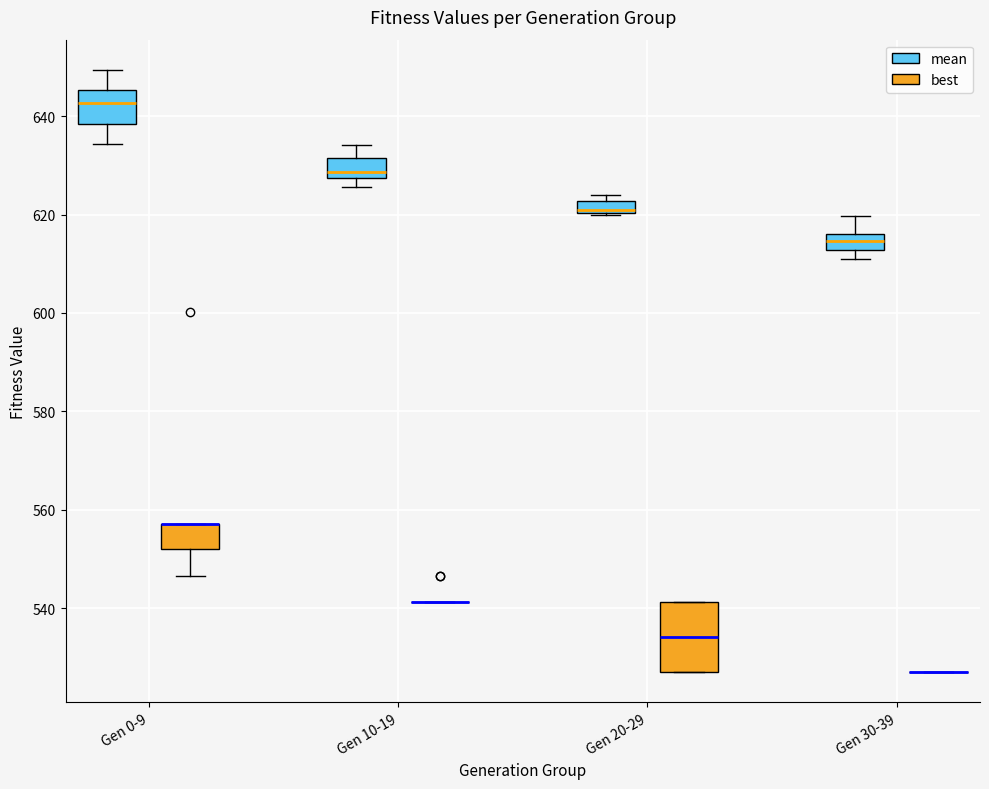

Where is the lower edge of the box for Gen 0-9 (best) on the y-axis? The values are not printed on the chart, so give them approximately, as read against the axis.

552